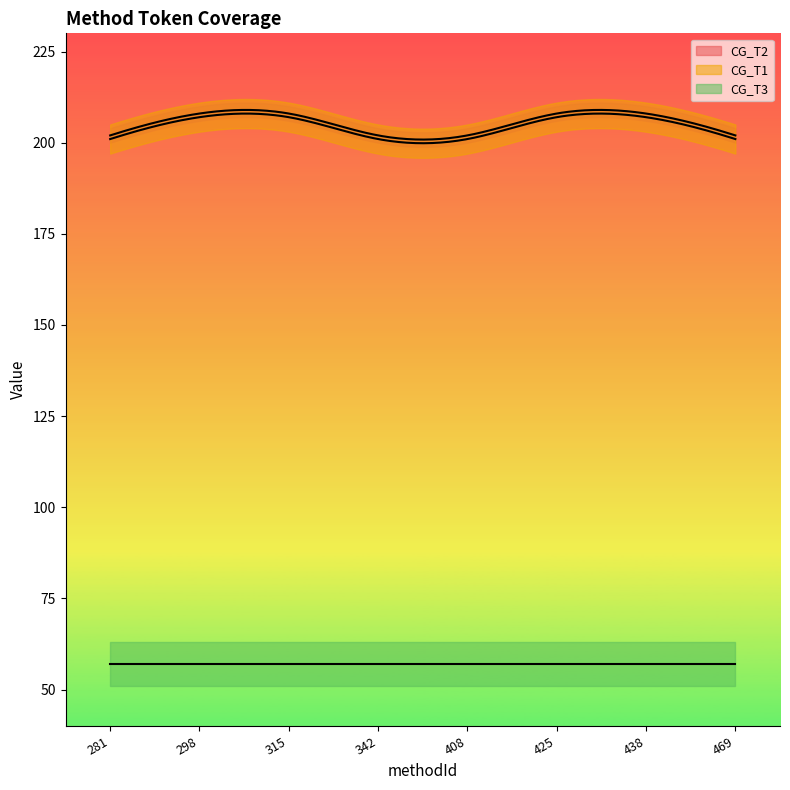

What is the value of the CG_T2 point at the 2nd from the left?

208